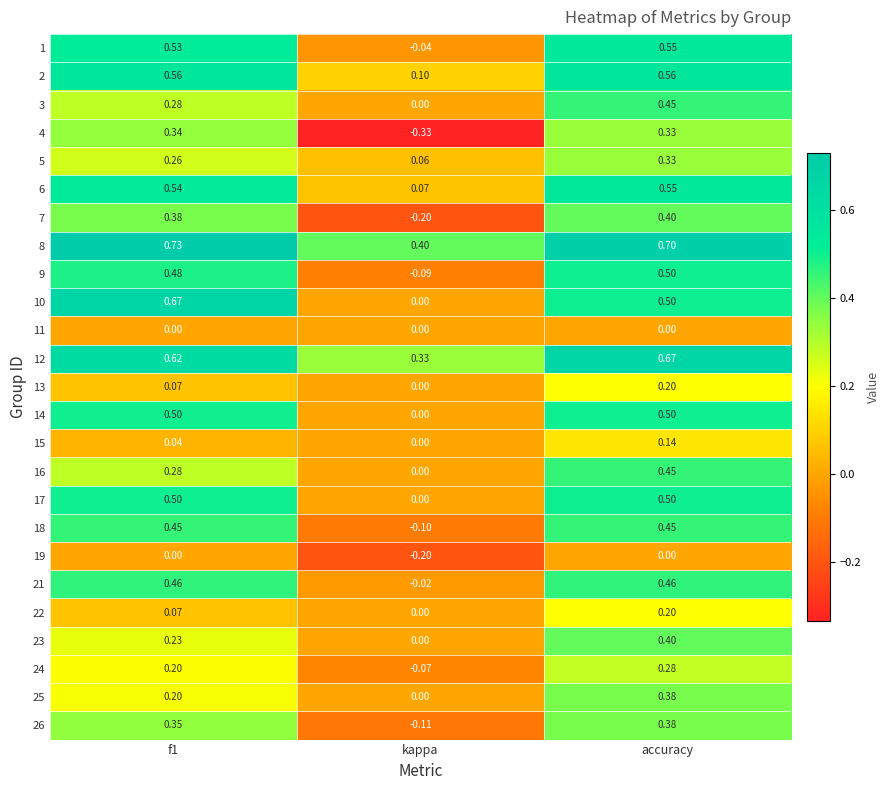

Which category has the lowest value in the 22 series?

kappa